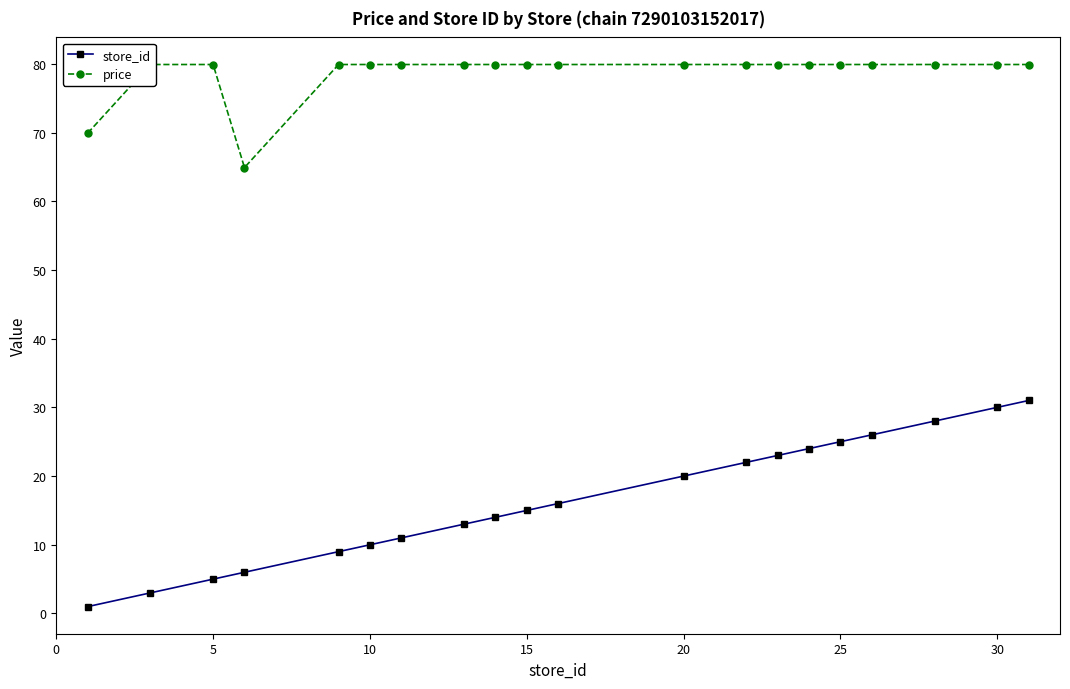

How many values in the store_id series exceed 16?

9